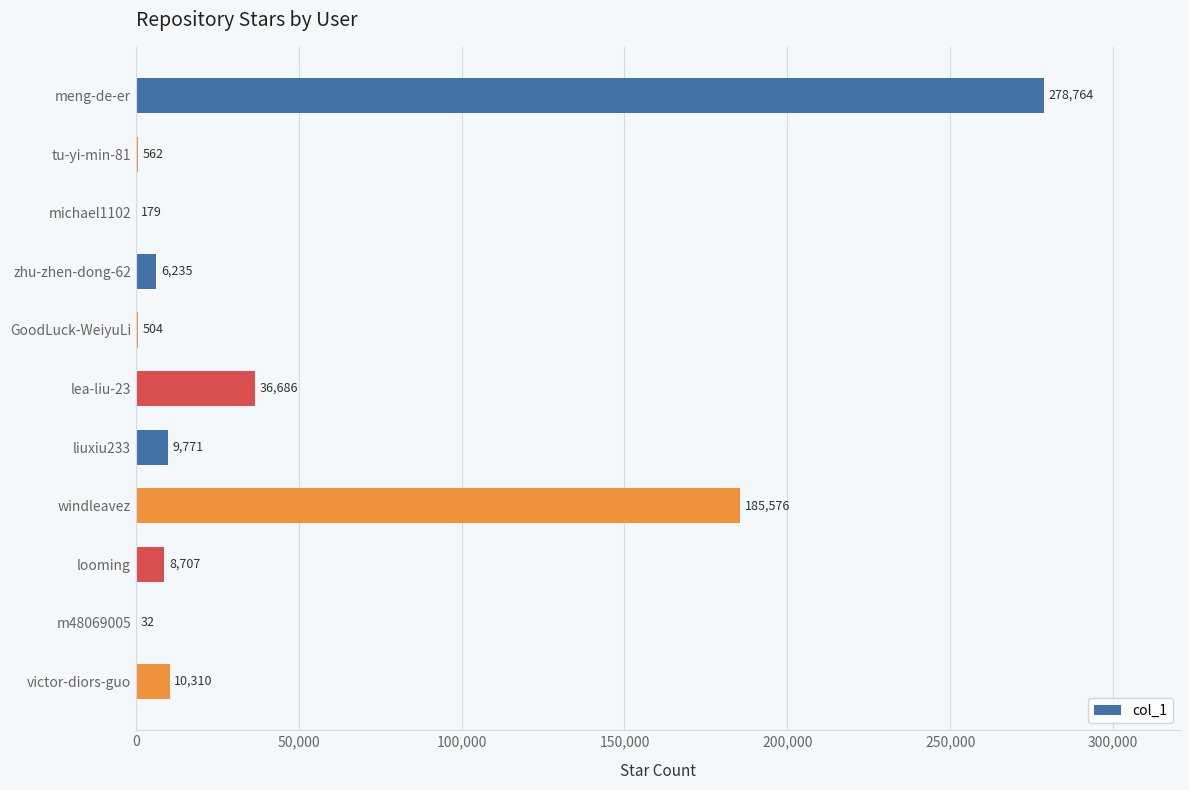

What is the change in value from tu-yi-min-81 to michael1102?

-383